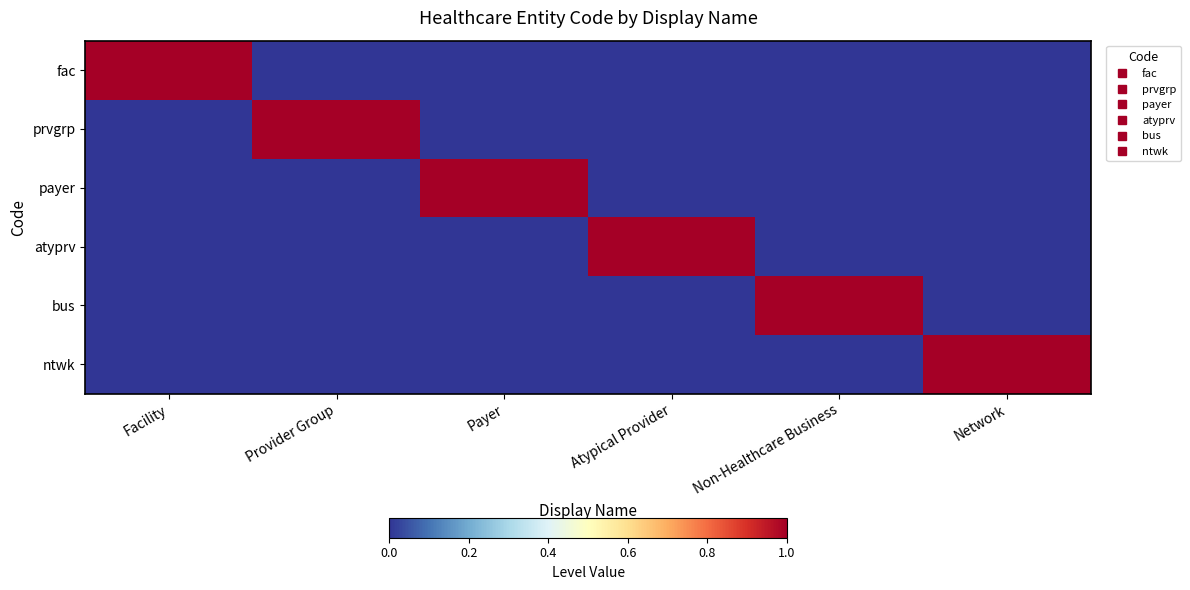

Reading right to left, list all the values displayed in this chart.

fac: Network=0	Non-Healthcare Business=0	Atypical Provider=0	Payer=0	Provider Group=0	Facility=1
prvgrp: Network=0	Non-Healthcare Business=0	Atypical Provider=0	Payer=0	Provider Group=1	Facility=0
payer: Network=0	Non-Healthcare Business=0	Atypical Provider=0	Payer=1	Provider Group=0	Facility=0
atyprv: Network=0	Non-Healthcare Business=0	Atypical Provider=1	Payer=0	Provider Group=0	Facility=0
bus: Network=0	Non-Healthcare Business=1	Atypical Provider=0	Payer=0	Provider Group=0	Facility=0
ntwk: Network=1	Non-Healthcare Business=0	Atypical Provider=0	Payer=0	Provider Group=0	Facility=0